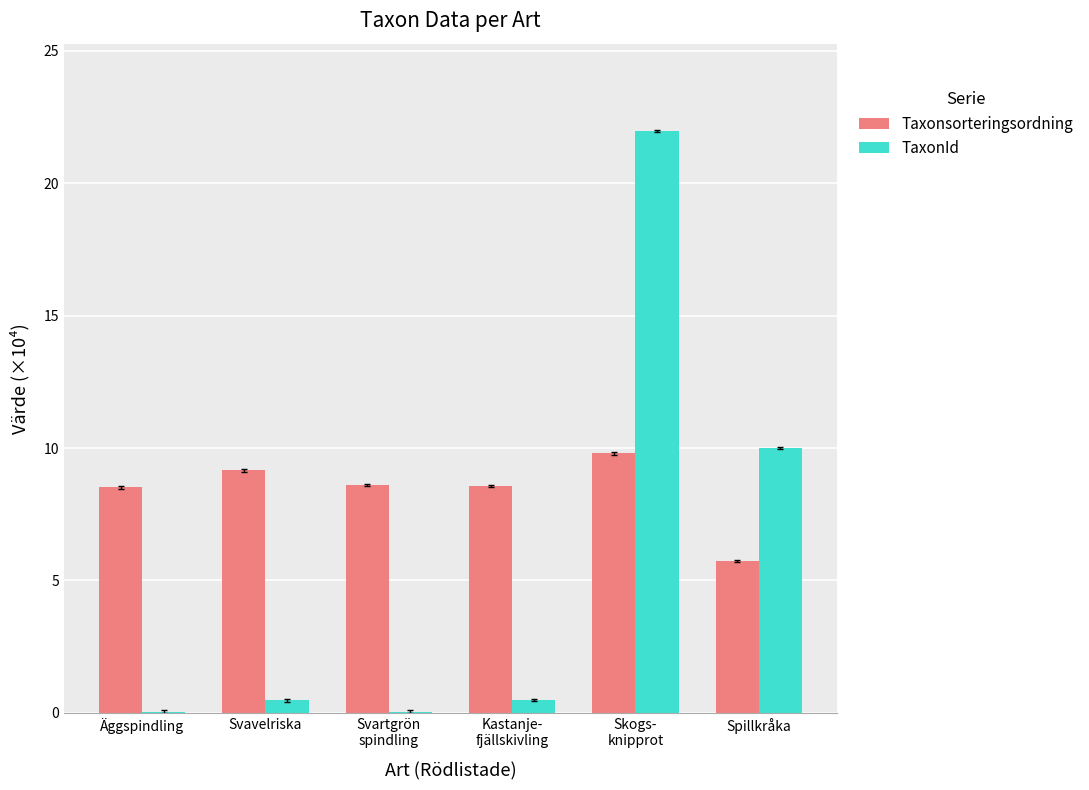

True or false: Taxonsorteringsordning has a value of 5.7 at Spillkråka.

True